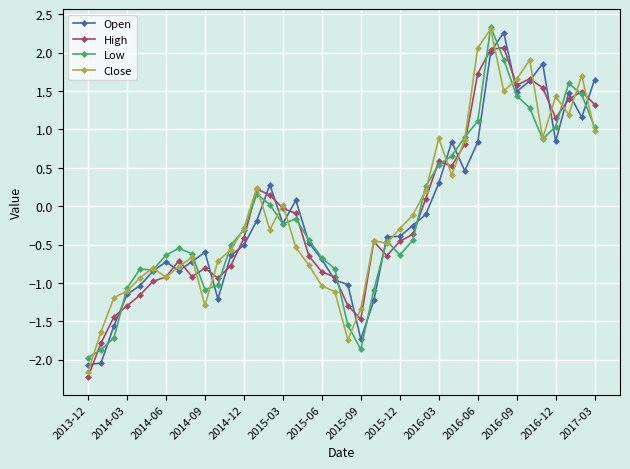

What is the smallest value displayed?

-2.2